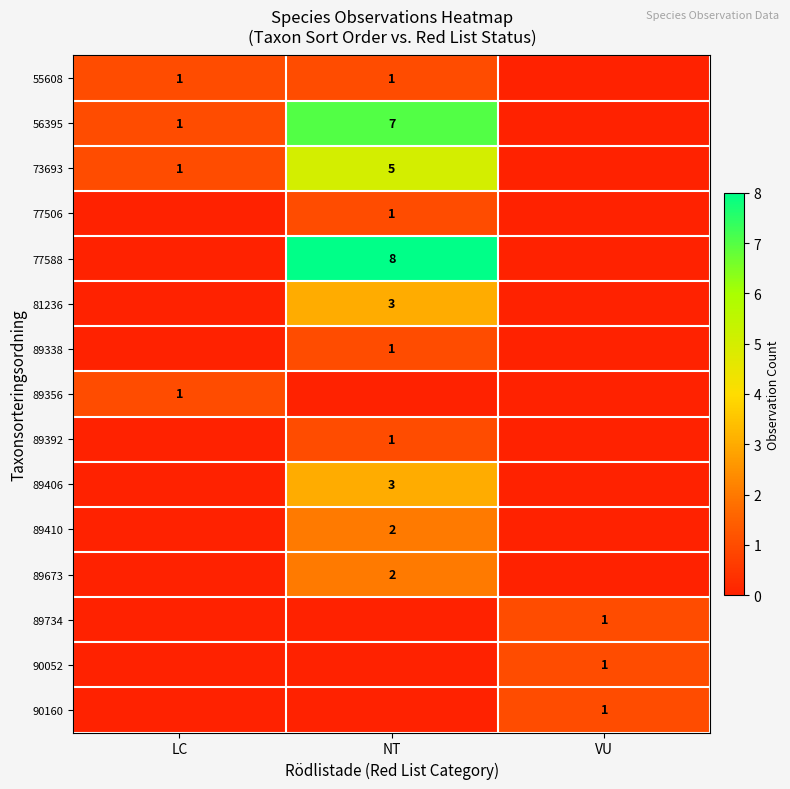

What is the maximum value shown in the chart?

8